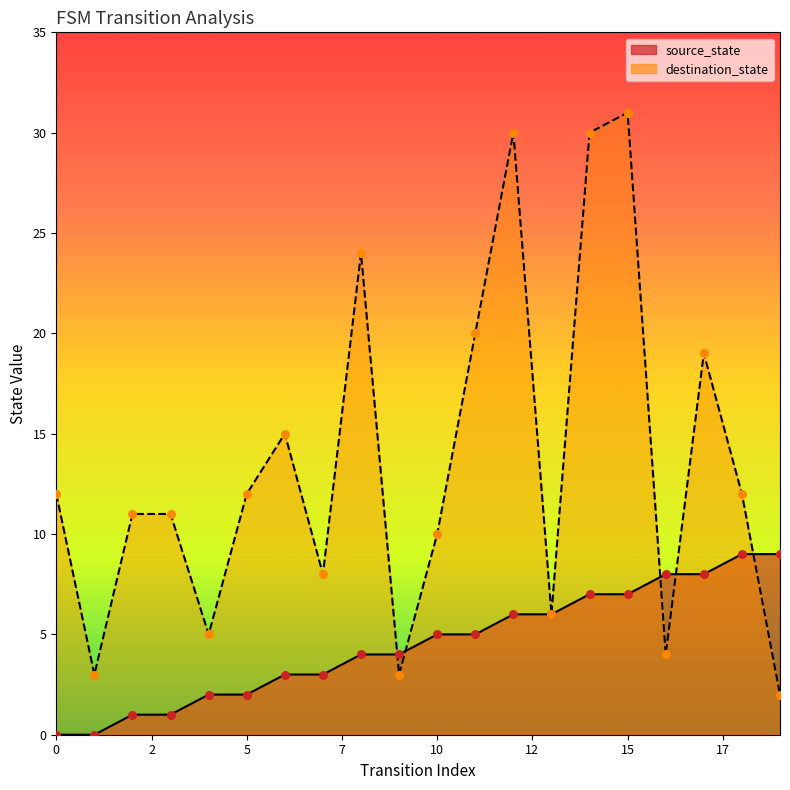

What are all the series names shown in the legend?

source_state, destination_state